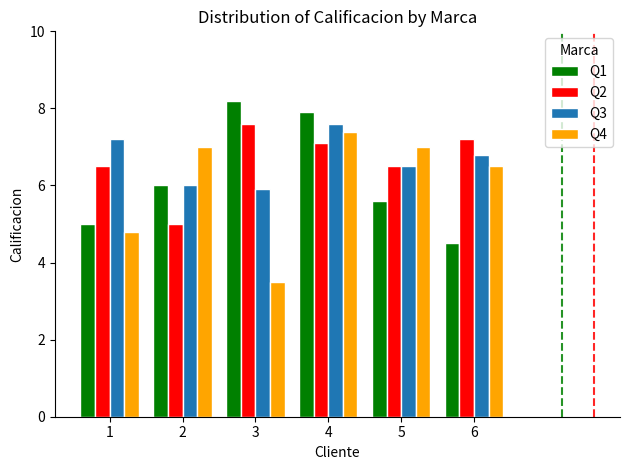

What is the value of the Q1 bar at the 3rd from the left?

8.2